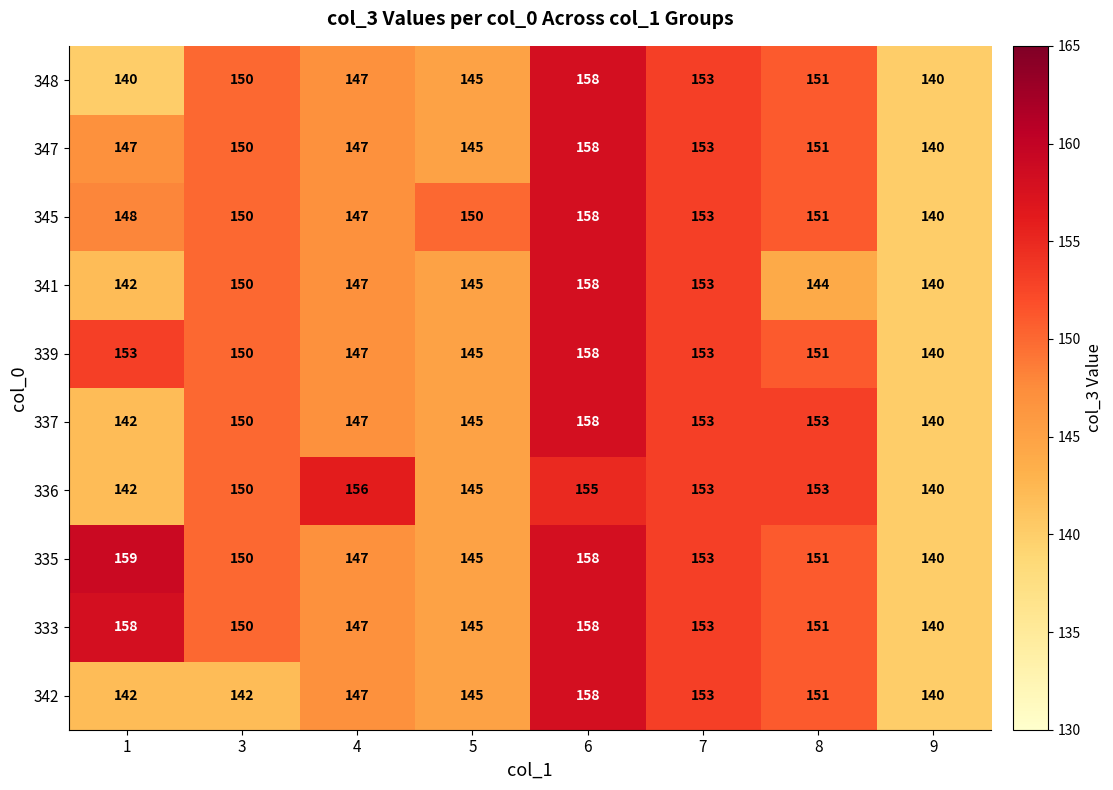

Which series has the largest range (max minus min)?

335